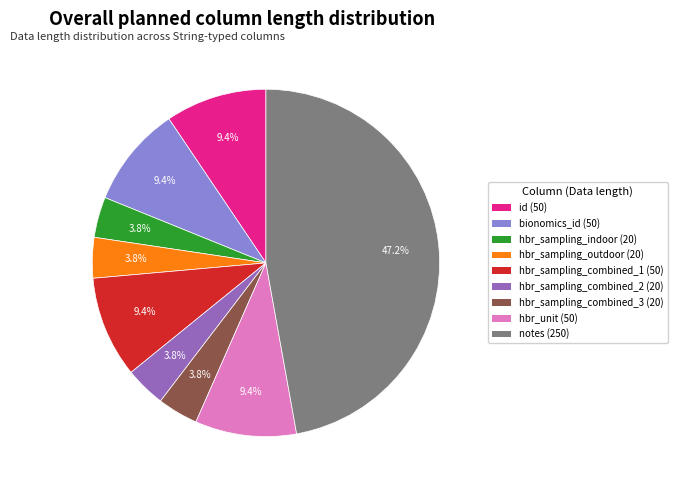

Is there any slice that represents more than half of the pie?

No